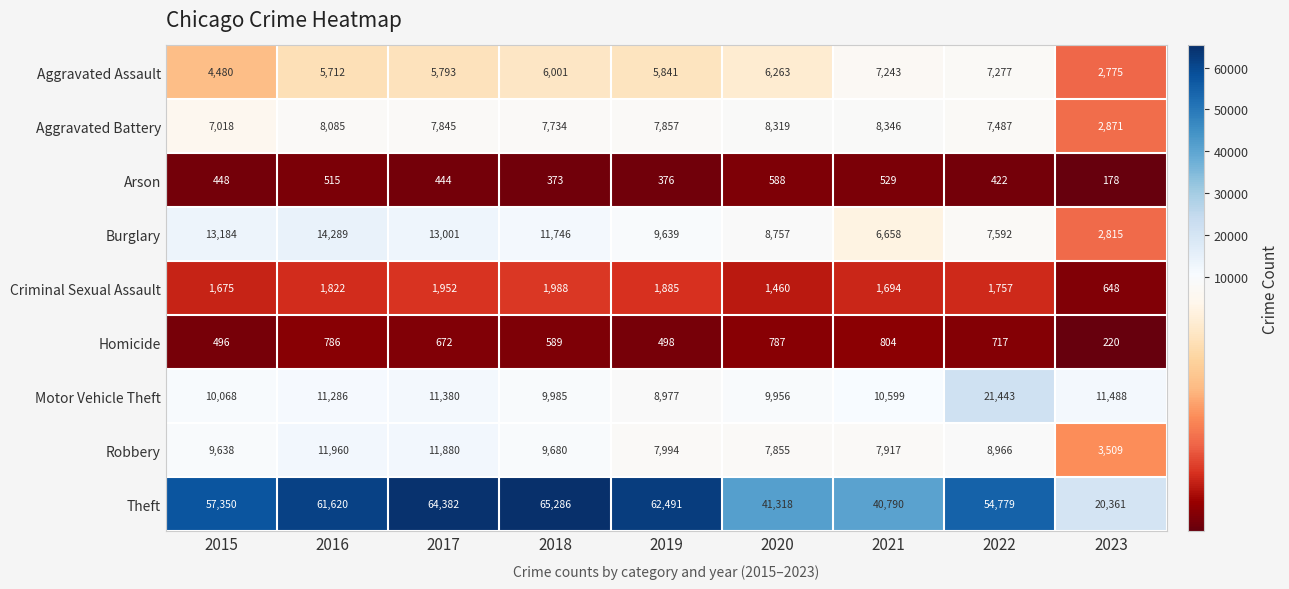

Rank the categories by Burglary value from highest to lowest.

2016, 2015, 2017, 2018, 2019, 2020, 2022, 2021, 2023